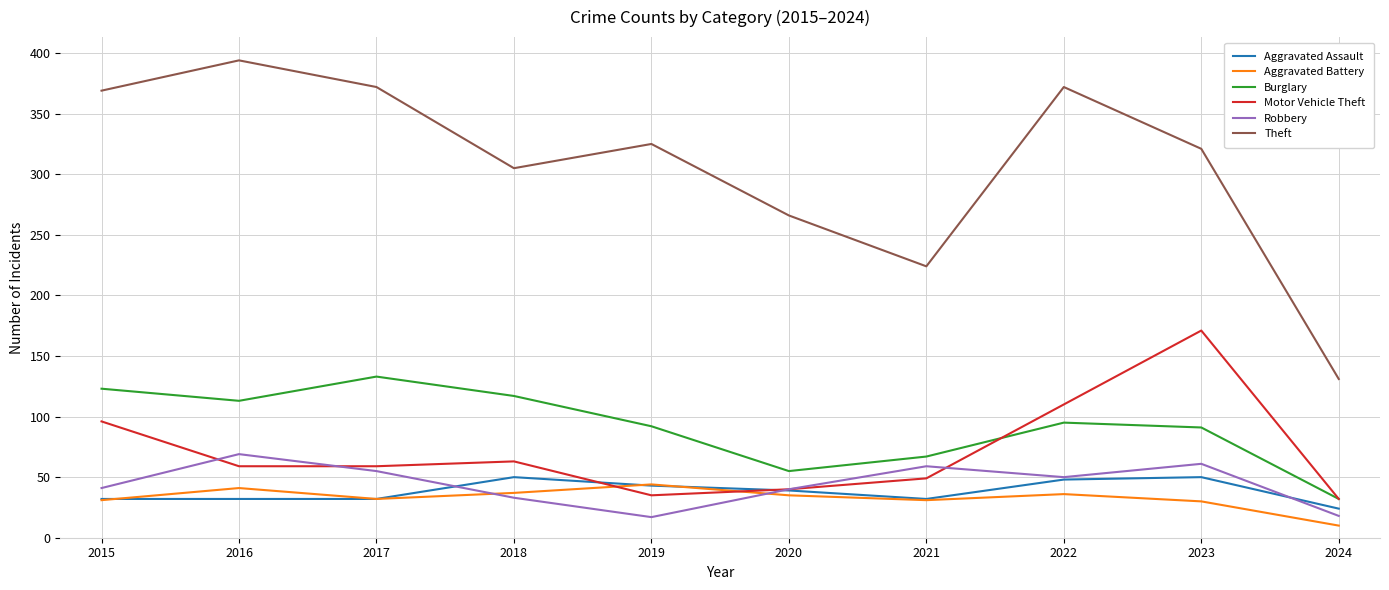

List the series in order of their peak value, lowest first.

Aggravated Battery, Aggravated Assault, Robbery, Burglary, Motor Vehicle Theft, Theft